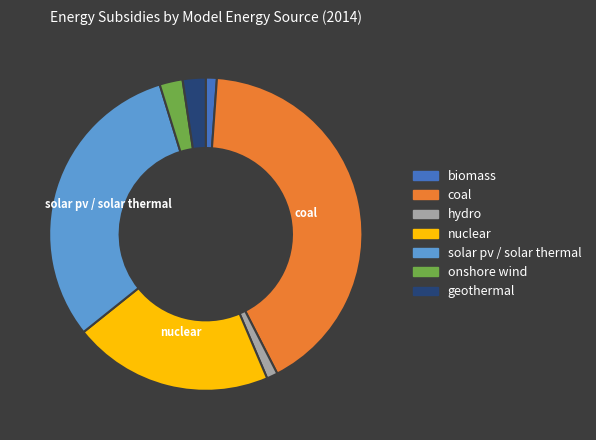

Does any single category account for the majority?

No